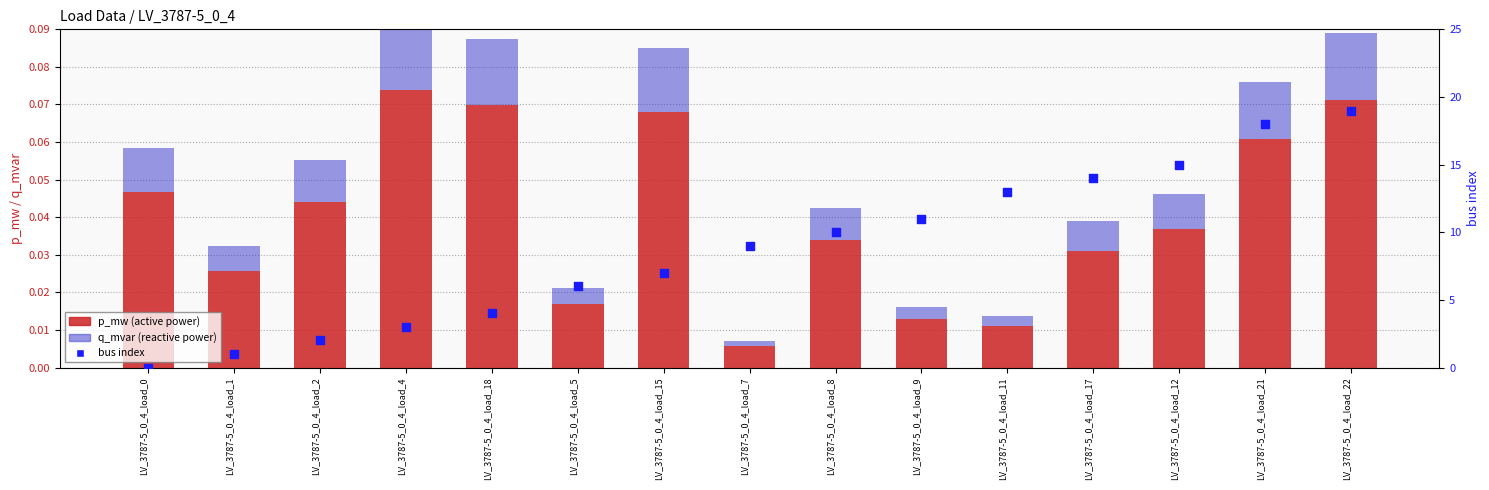

Which series has the largest Y range (max minus min)?

bus index